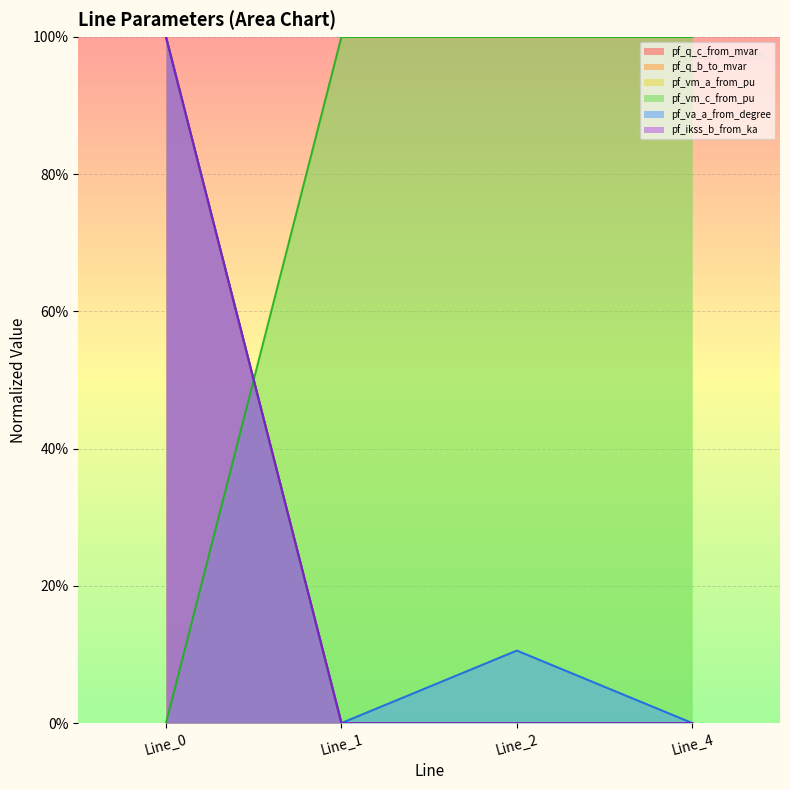

Which series has the largest total across all categories?

pf_vm_c_from_pu